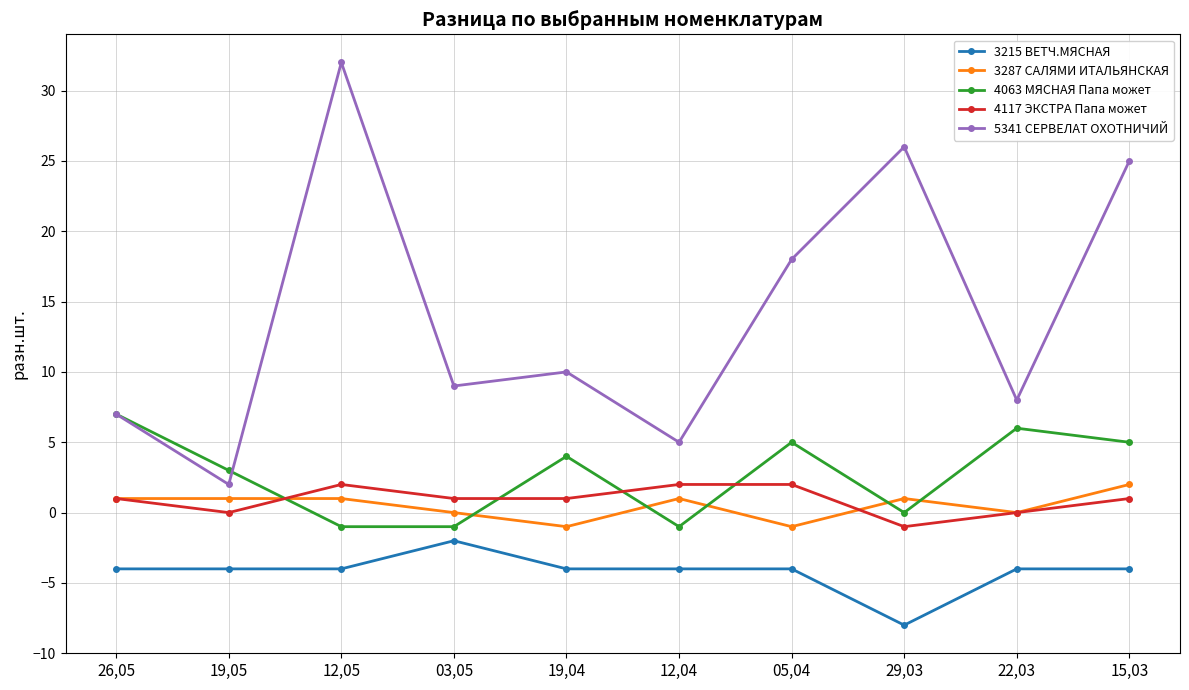

True or false: 4063 МЯСНАЯ Папа может has a value of 6 at 22,03.

True